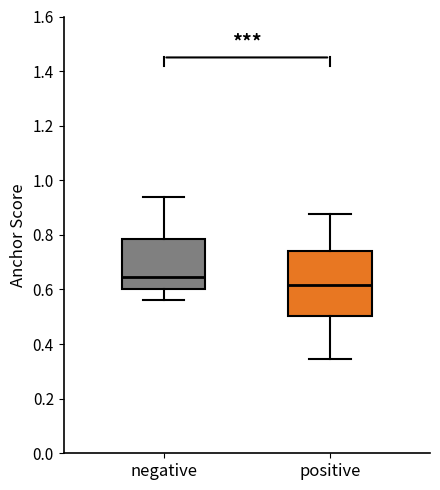

Reading left to right, read every box against the y-axis: the position of its median line, the range the box covers, and the ends of its whiskers. The values are not printed on the chart, so give them approximately, as read against the axis.

negative: median 0.64, box 0.60 to 0.78, whiskers 0.56 to 0.94
positive: median 0.62, box 0.50 to 0.74, whiskers 0.34 to 0.88